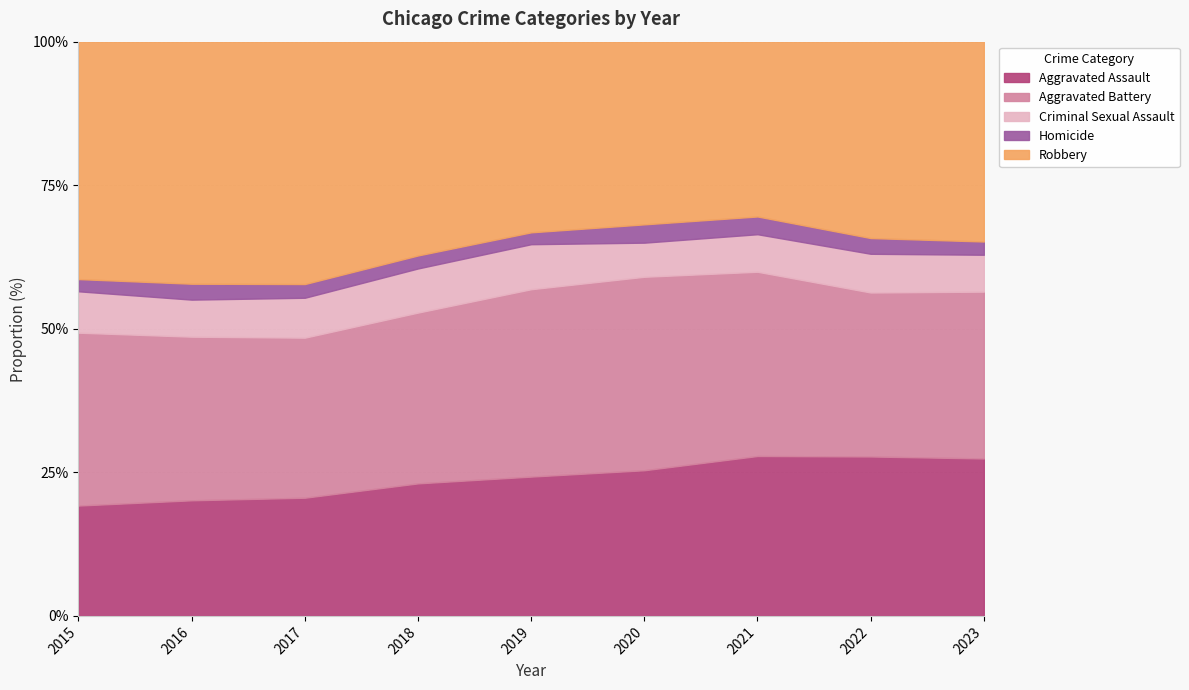

What is the maximum value for Aggravated Assault?

27.8